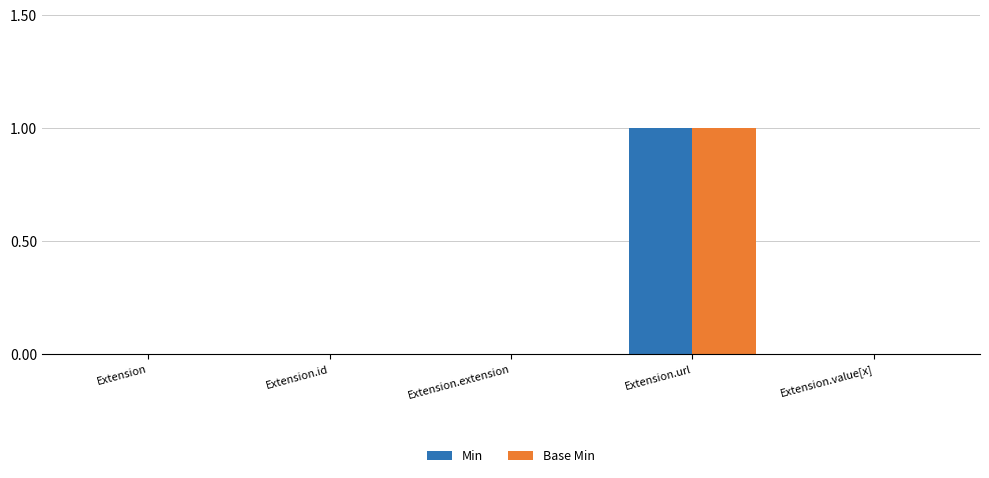

How many groups of bars are there?

5